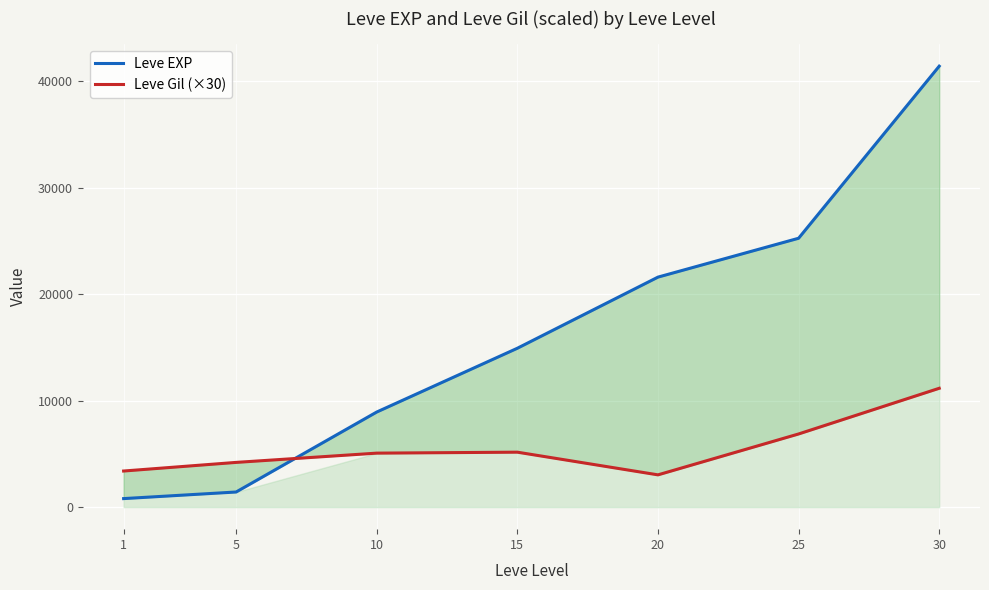

What is the average value of the Leve Gil (×30) series?

5554